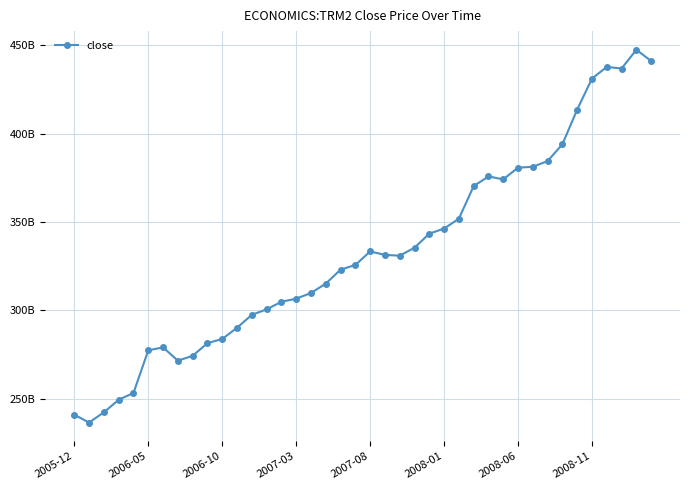

Is this an area chart (filled region under the line)?

No